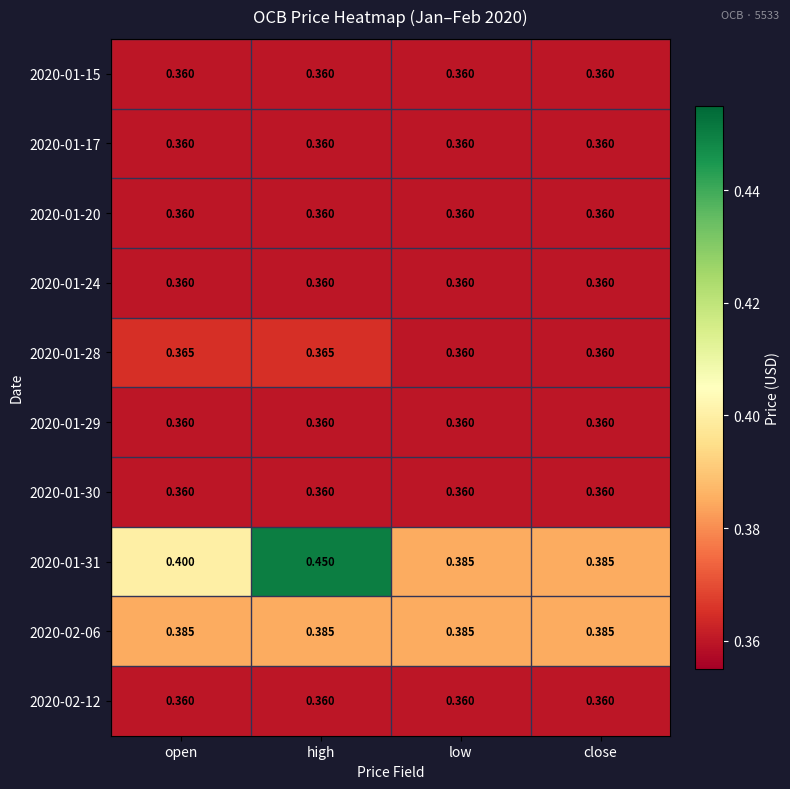

Which label corresponds to the largest value in the chart?

high